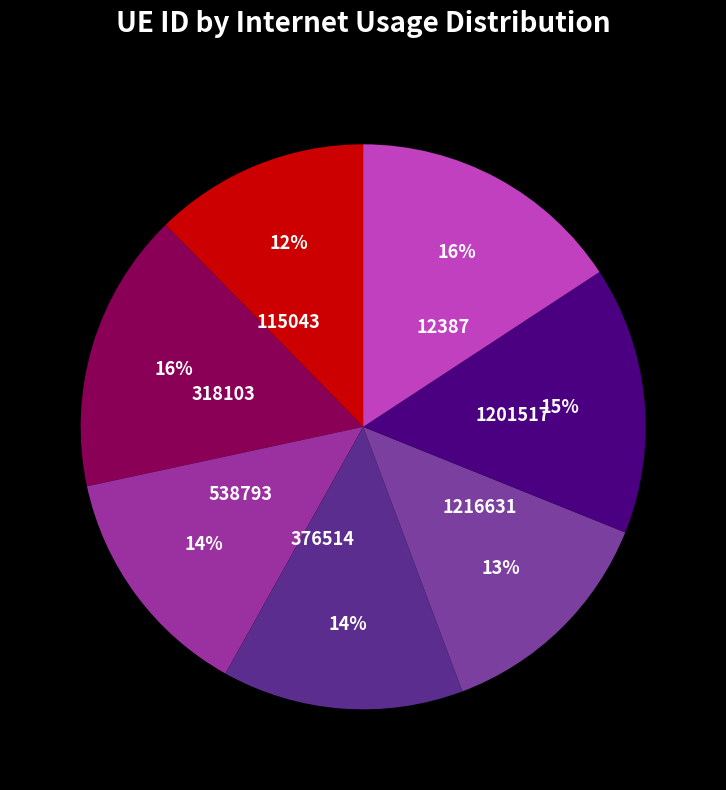

The 1216631 slice represents 1% of the pie. True or false?

False